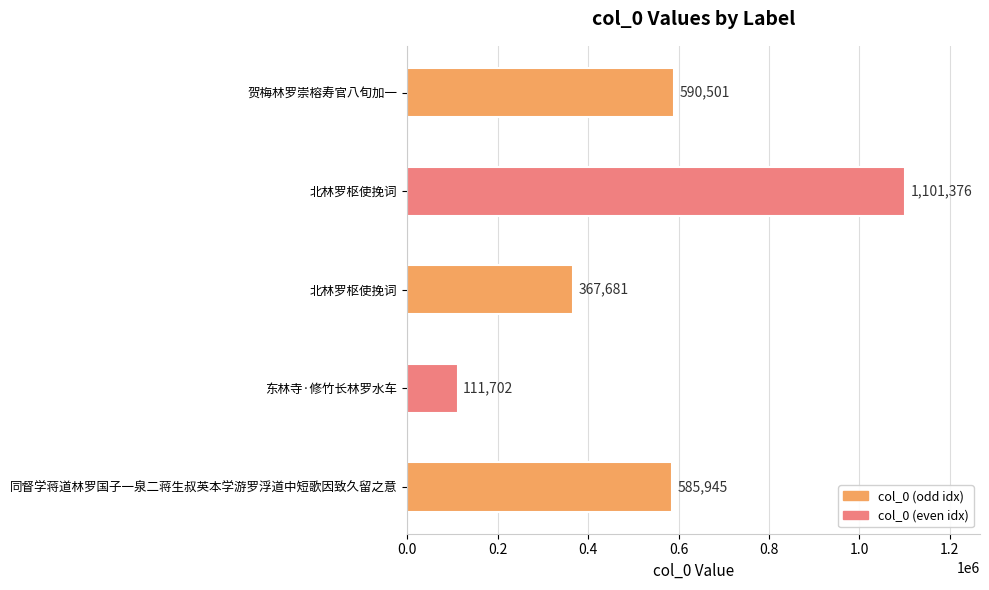

Are the bars grouped side by side (vs. stacked)?

No